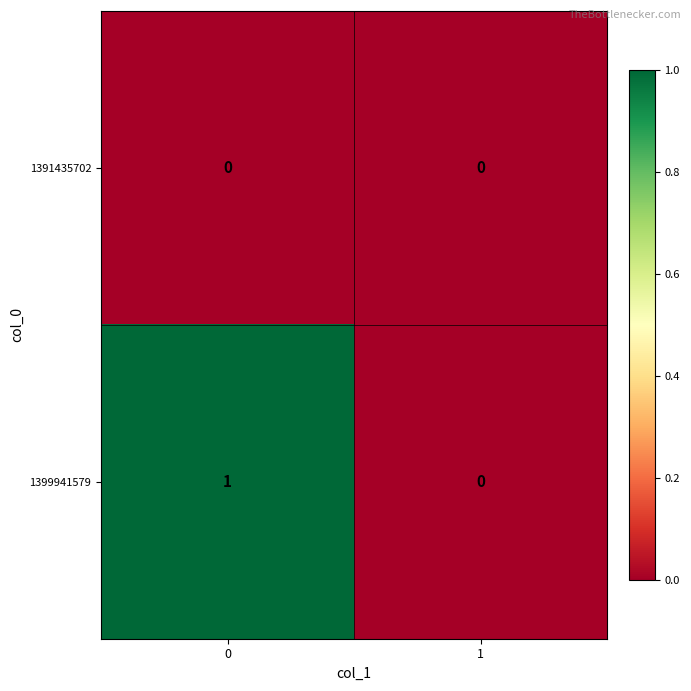

Rank the series by their average value, from lowest to highest.

1391435702, 1399941579